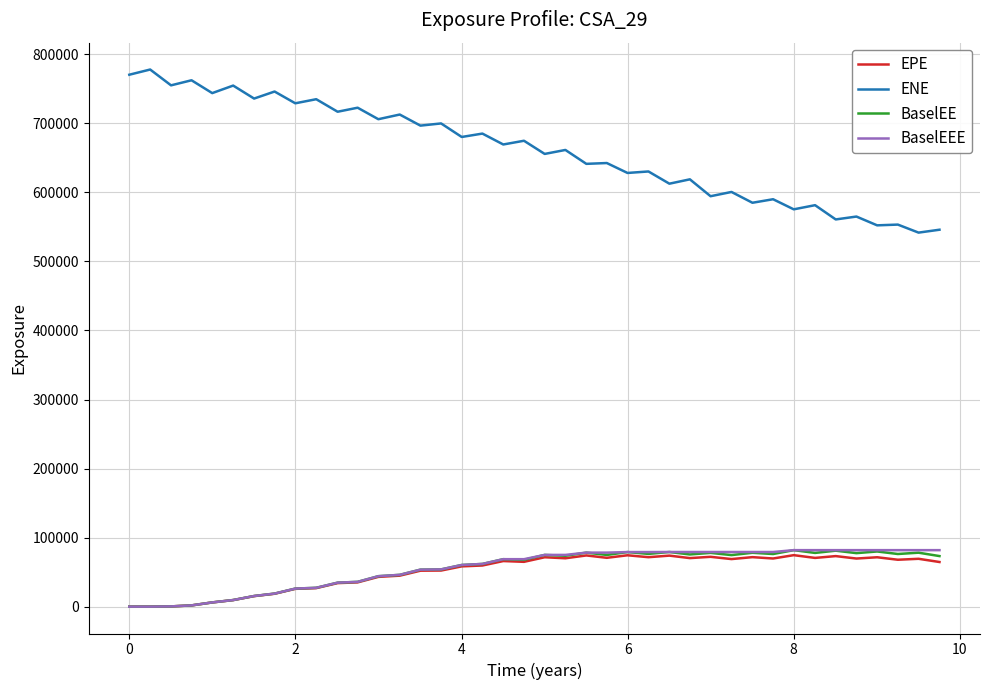

How many lines are shown in the chart?

4